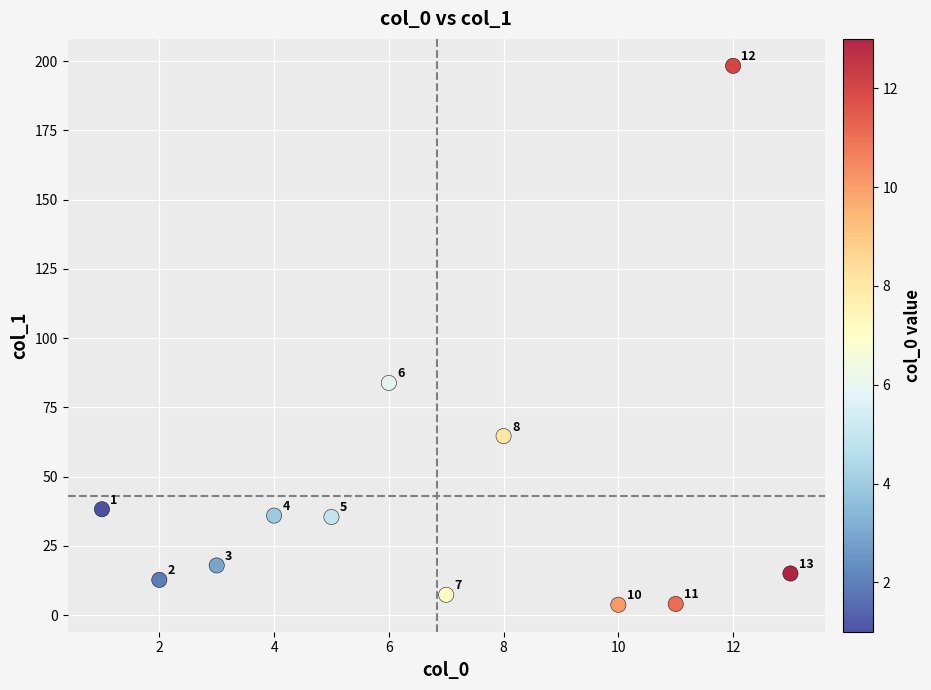

What Y value in the scatter plot is closest to 101?

83.8